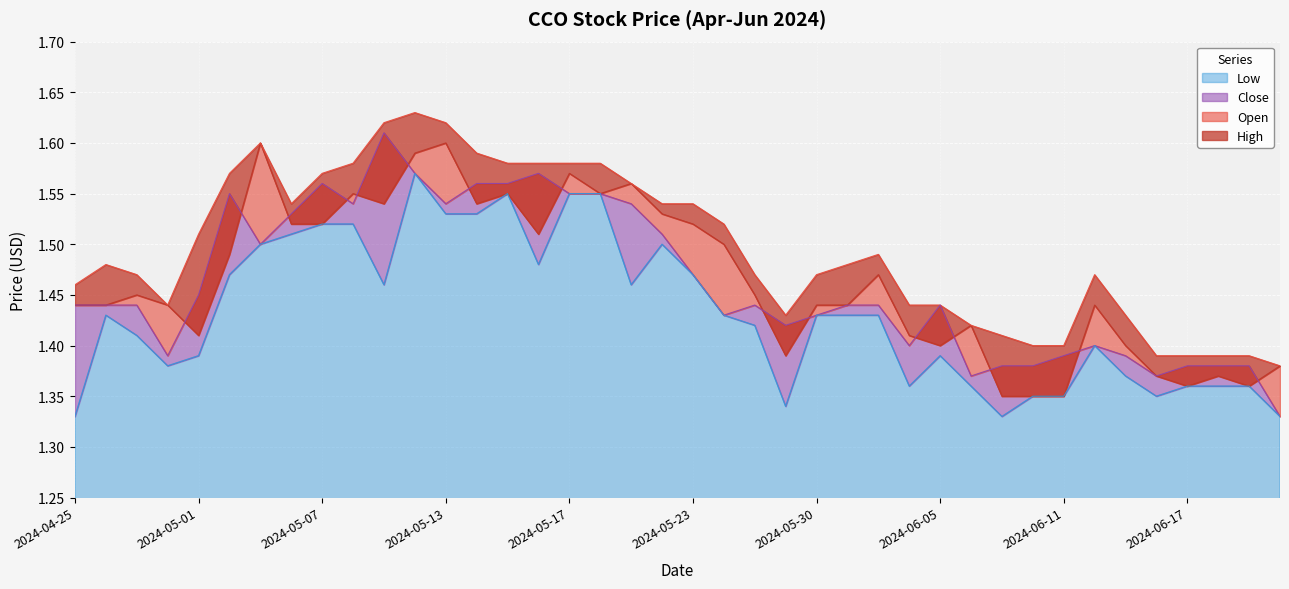

Does the chart display data point markers on the line(s)?

No